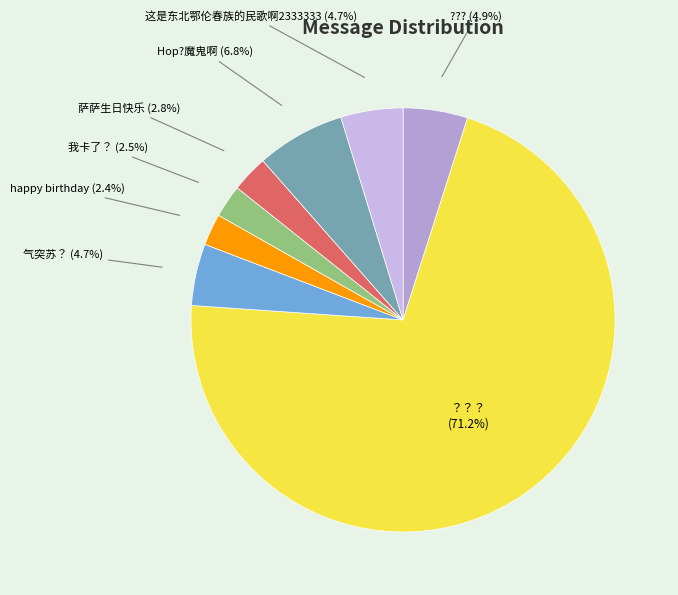

True or false: ？？？ accounts for 71% of the total.

True